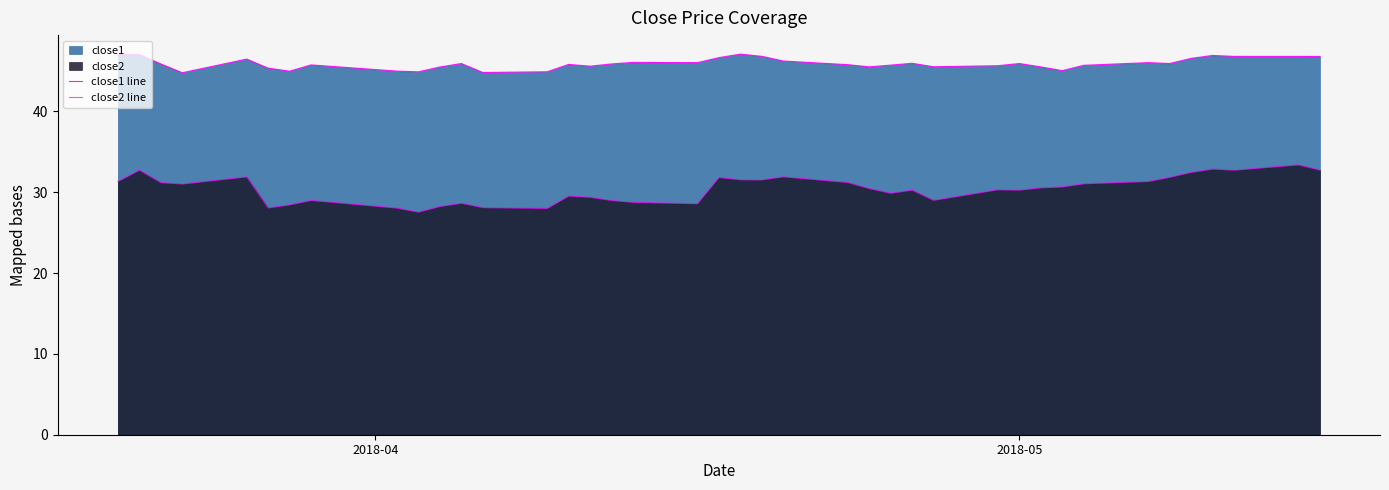

List the series in order of their peak value, highest first.

close1 line, close2 line